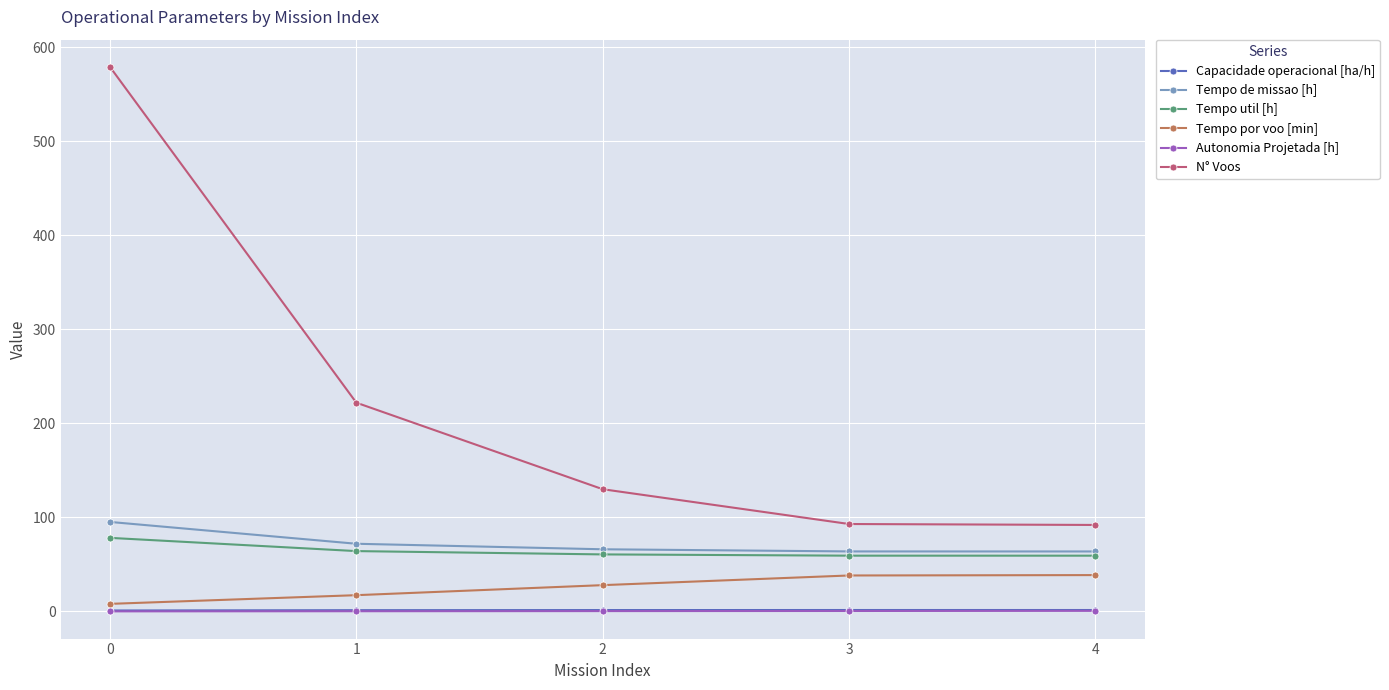

What value does the Capacidade operacional [ha/h] series have at 0?

1.1